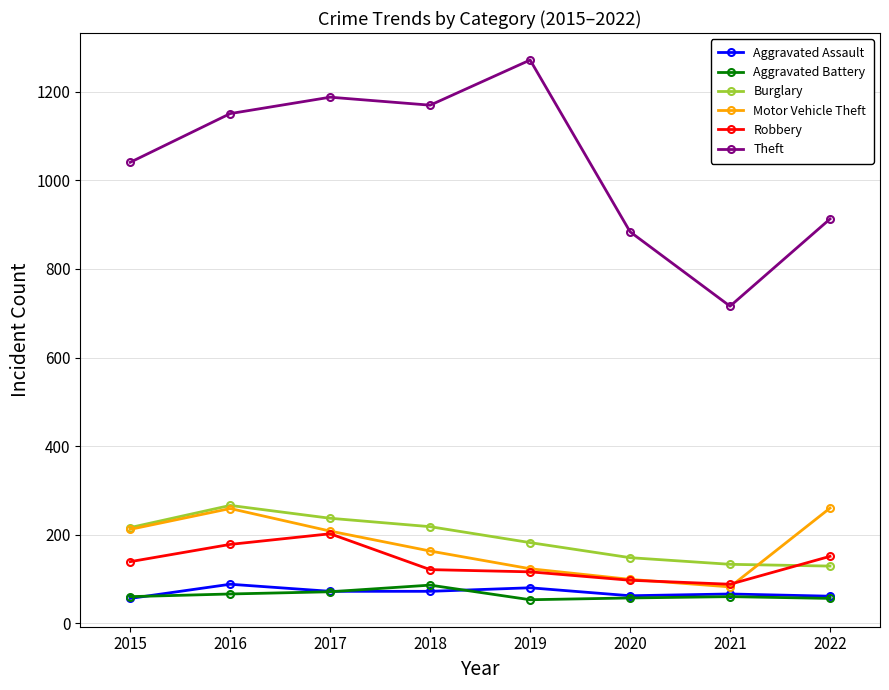

Which series has the widest spread of values?

Theft